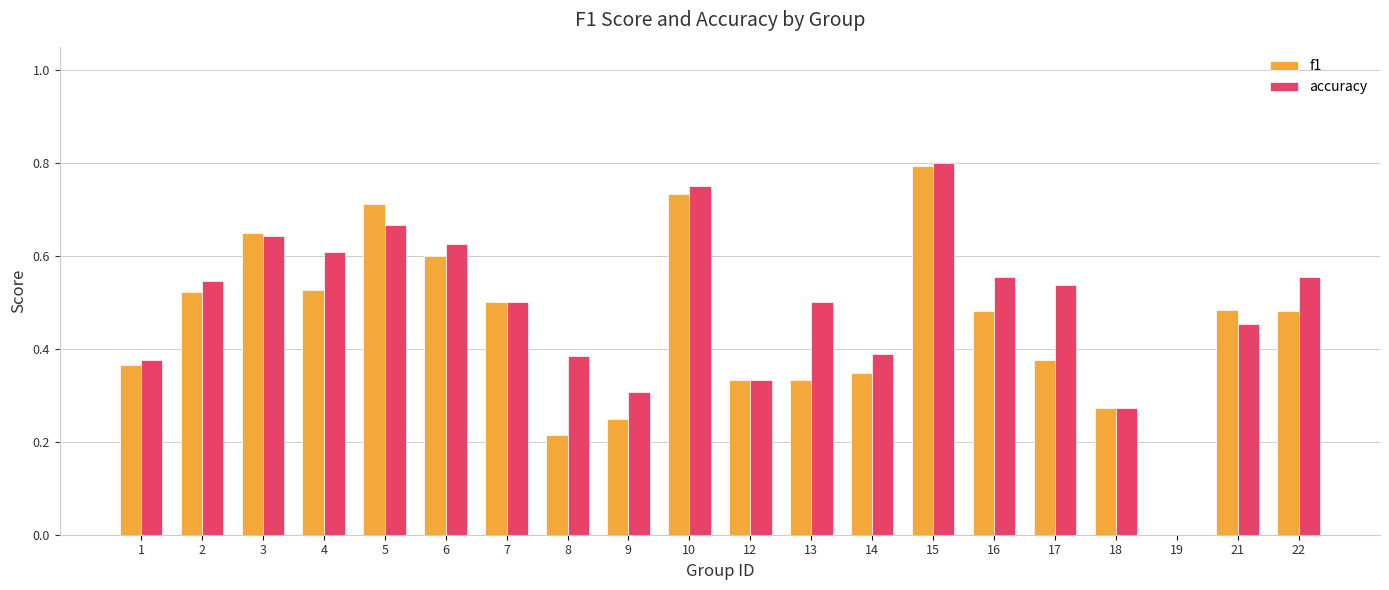

Is it true that accuracy equals 0.6 at 4?

True